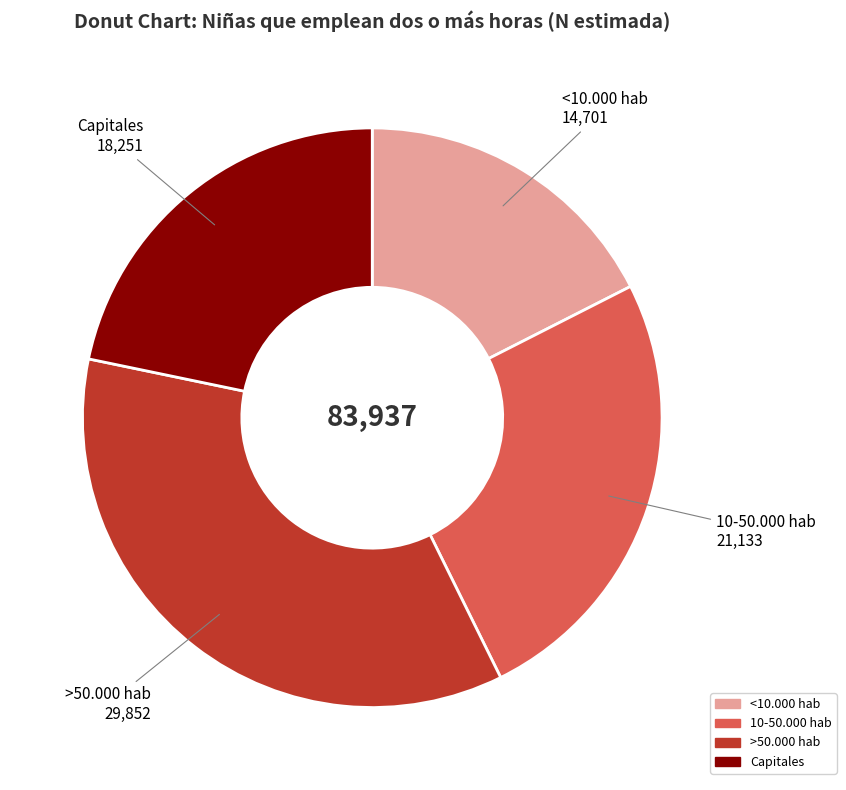

Is there any slice that represents more than half of the pie?

No